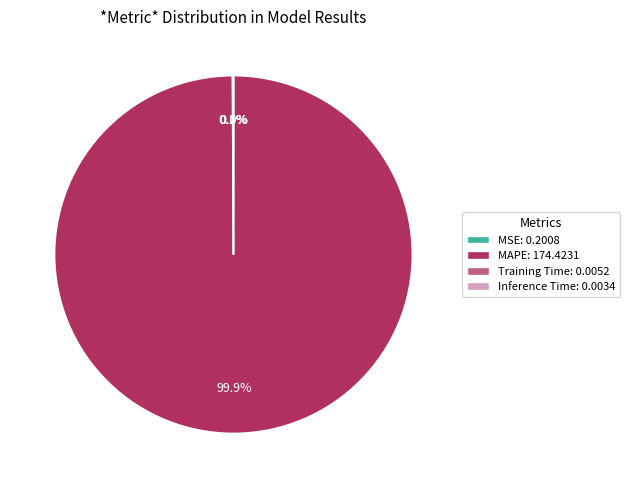

Does any single category account for the majority?

Yes